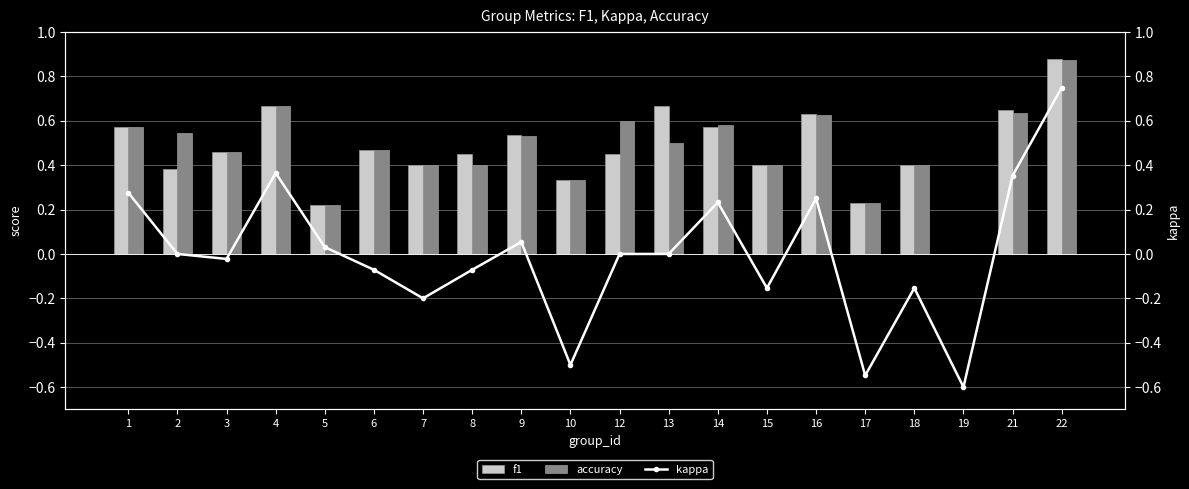

The value of accuracy at 13 is 0.3. True or false?

False